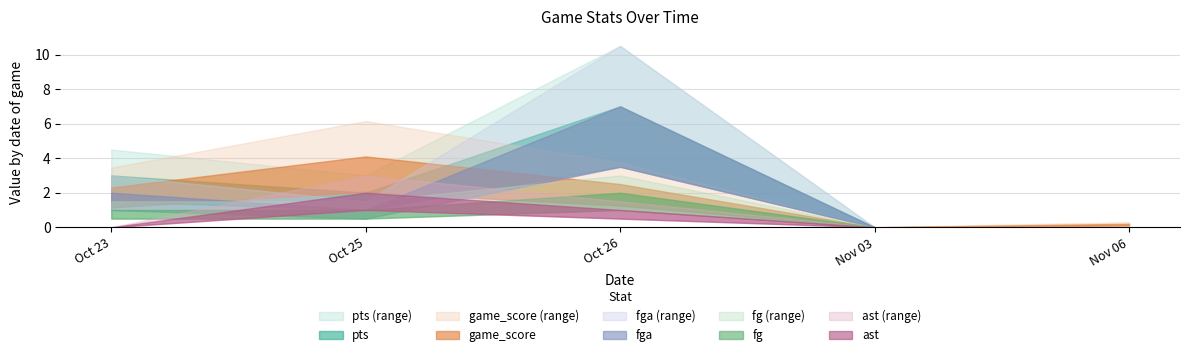

At 2019-11-06, list the series in order from smallest to largest.

pts, fga, fg, ast, game_score